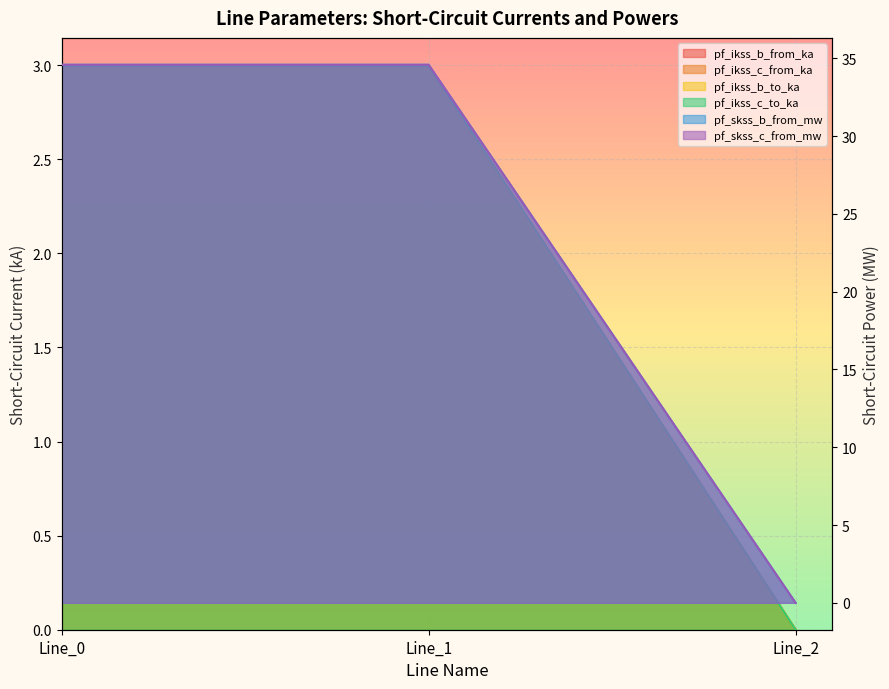

Between Line_2 and Line_0, which is larger?

Line_0